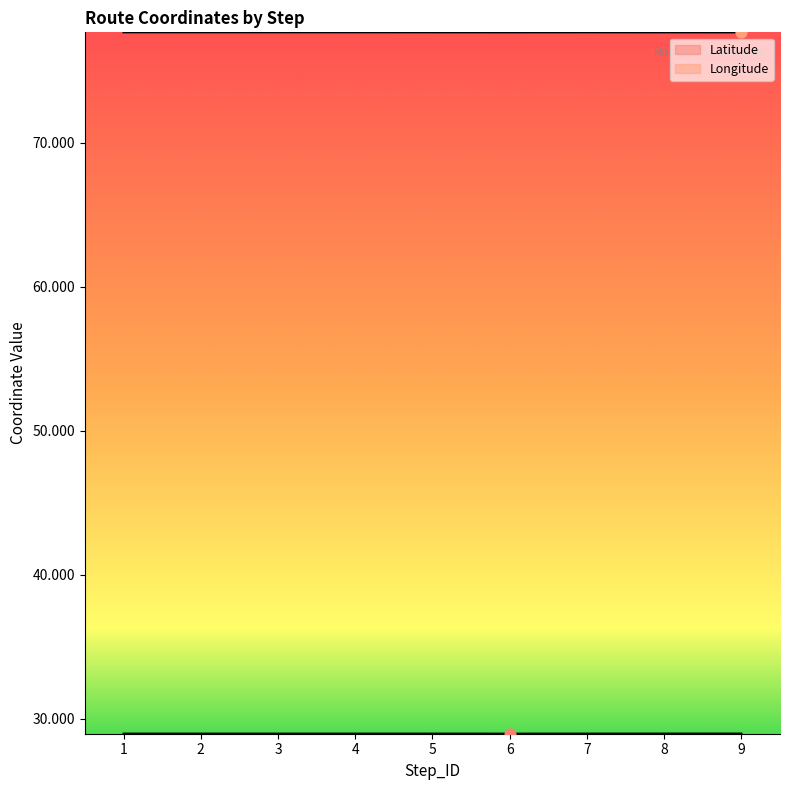

Which series has the largest total across all categories?

Longitude